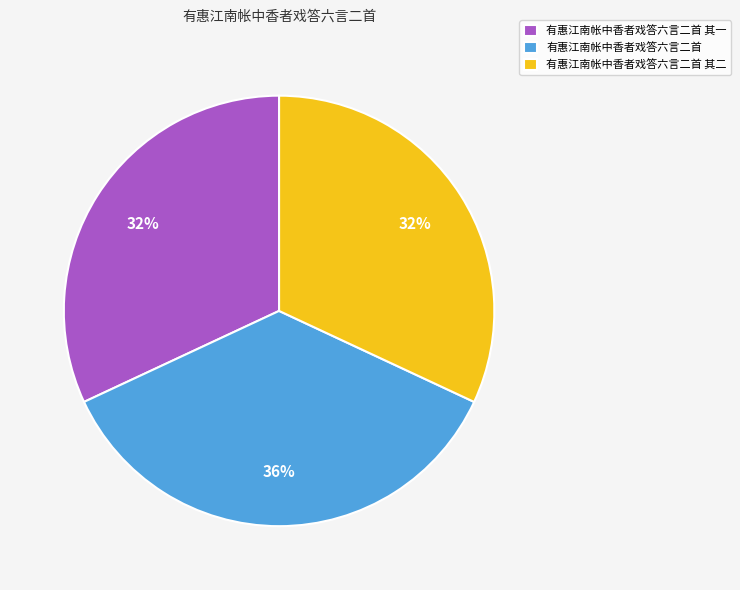

Count the number of slices in the pie.

3